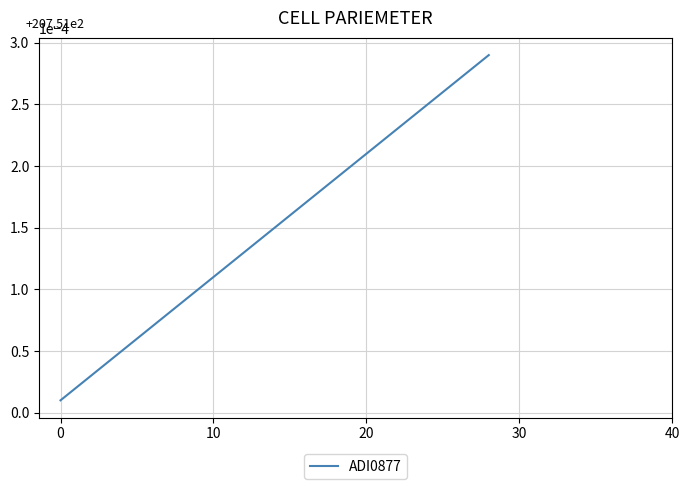

Does the chart have visible grid lines?

Yes